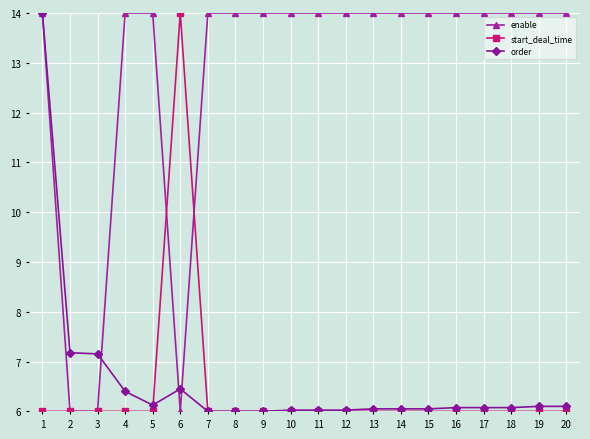

What is the value of the enable point at the 16th from the left?

14.0